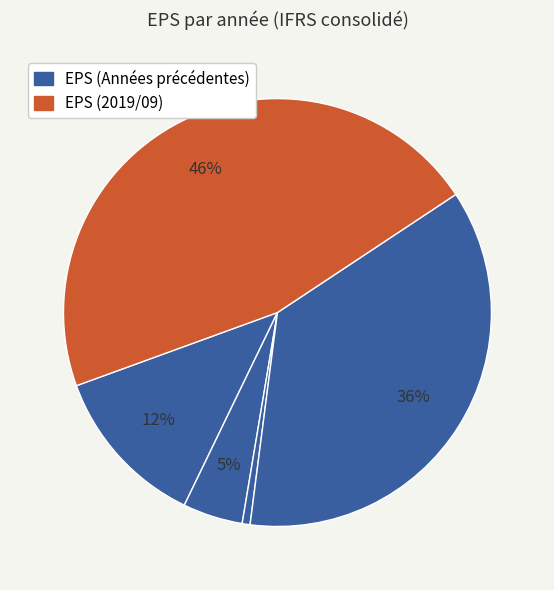

What is the largest slice in the pie chart?

2019/09